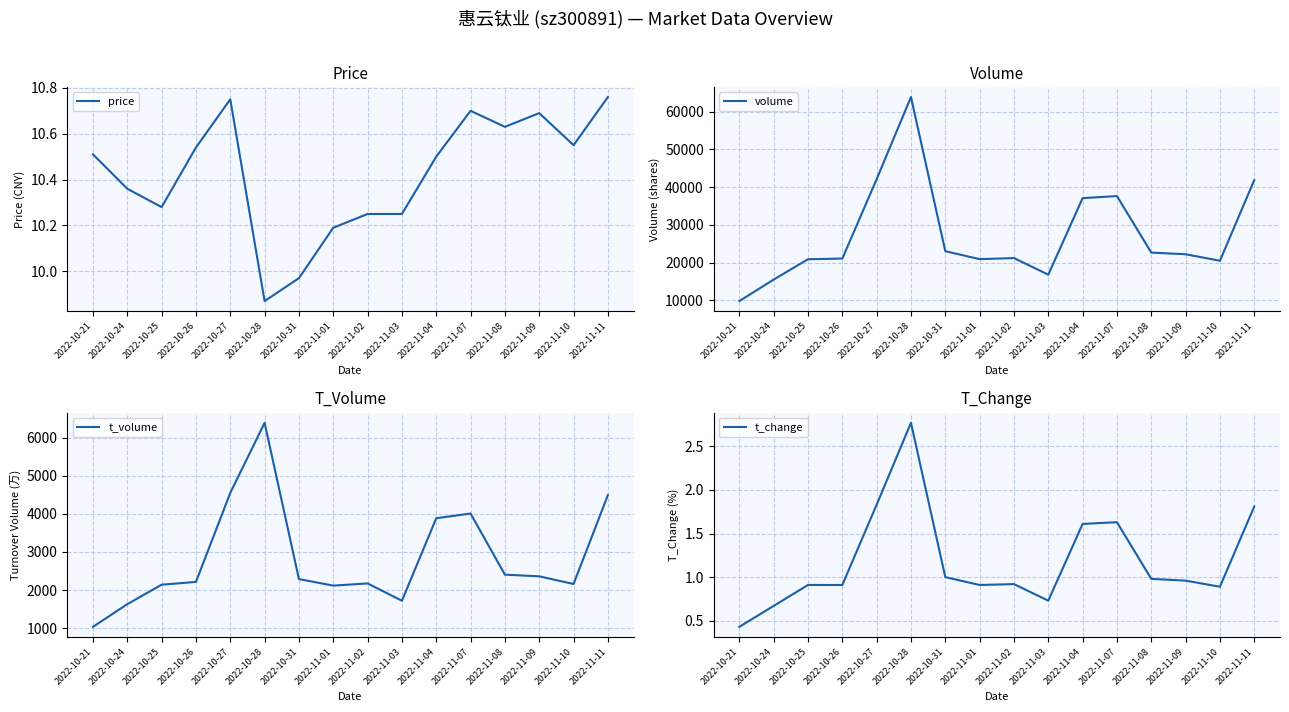

What is the value of the t_change point at the 11th from the left?

1.6